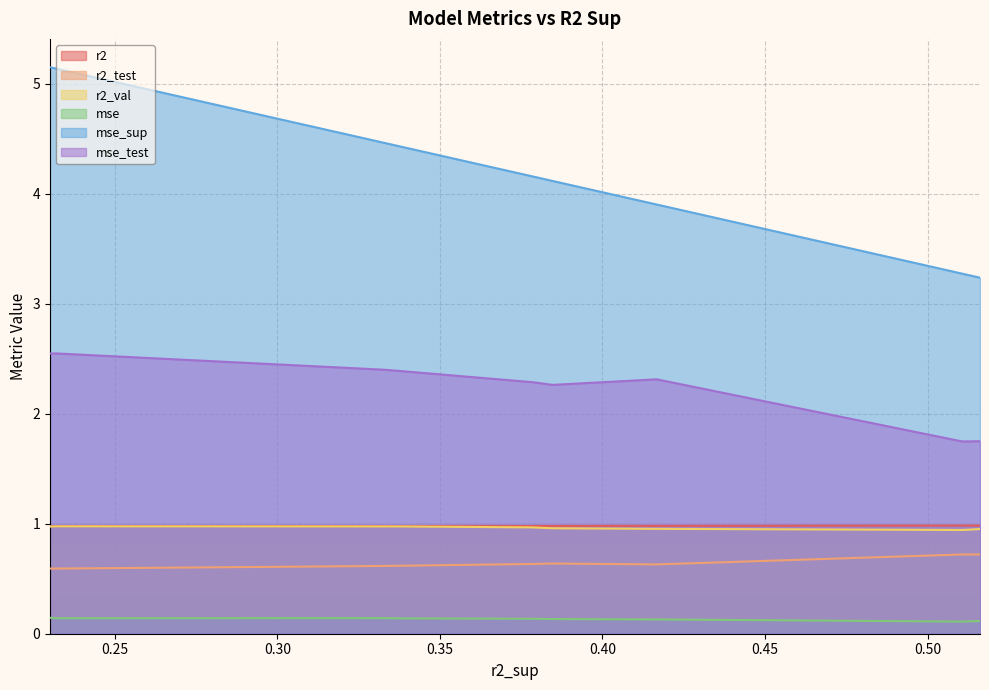

Which series has the widest spread of values?

mse_sup